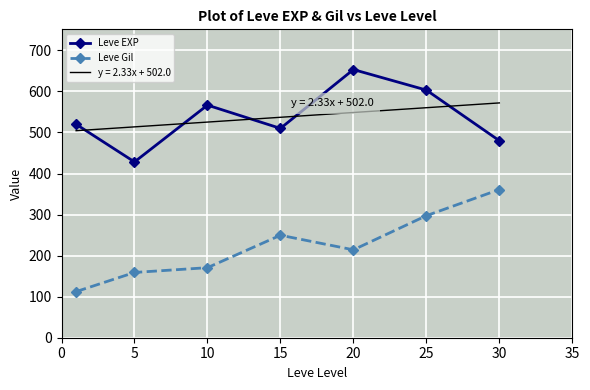

How many lines are shown in the chart?

2